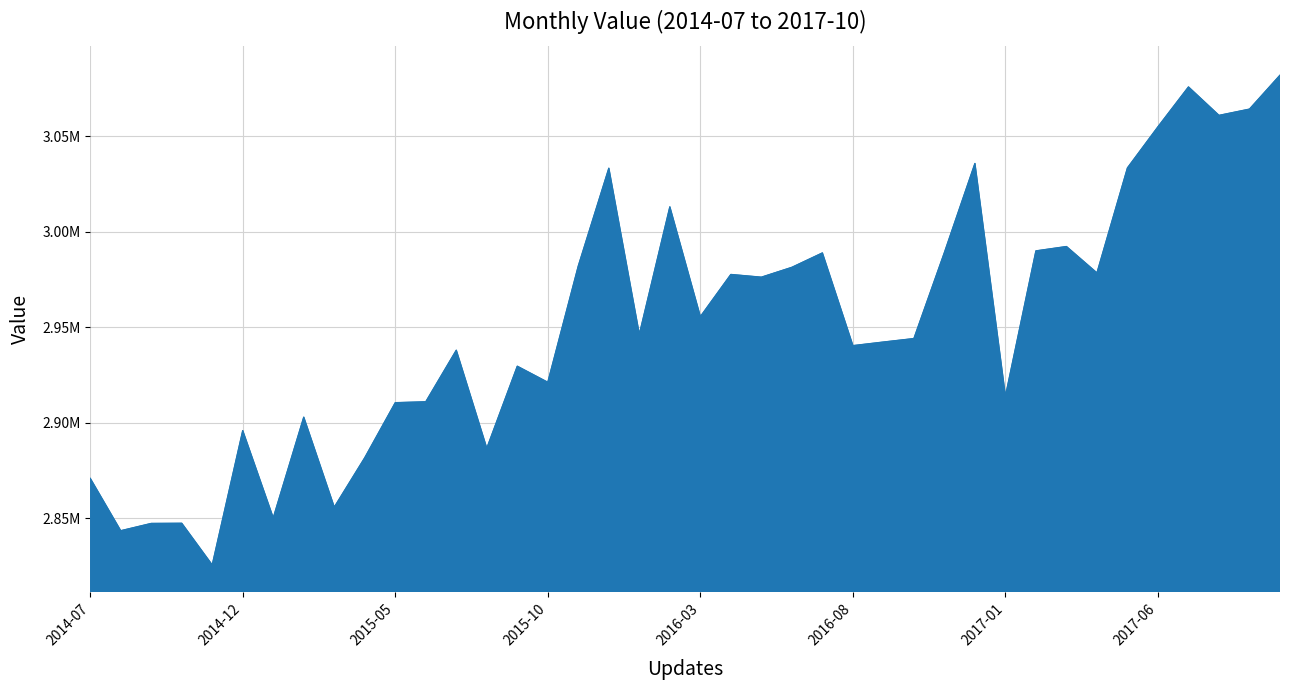

Where is the data nearest to the value 2953754?

2016-03